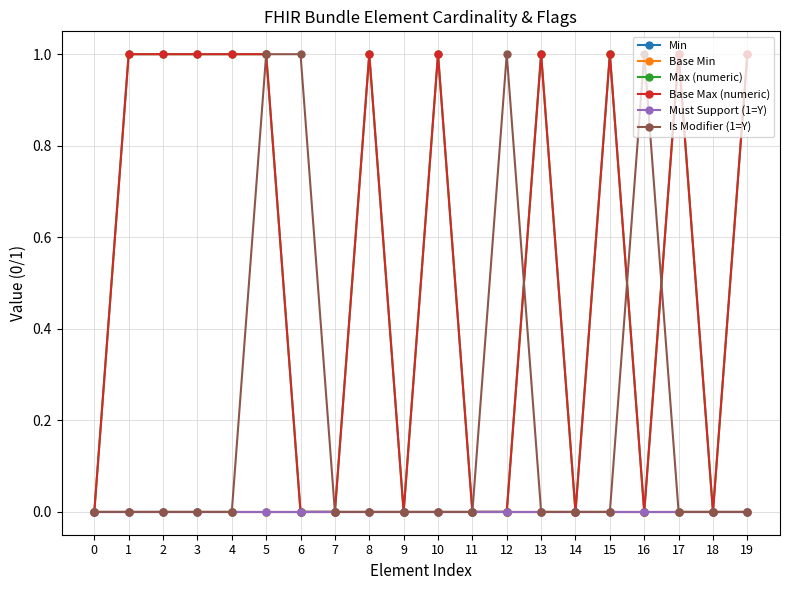

Is this an area chart (filled region under the line)?

No